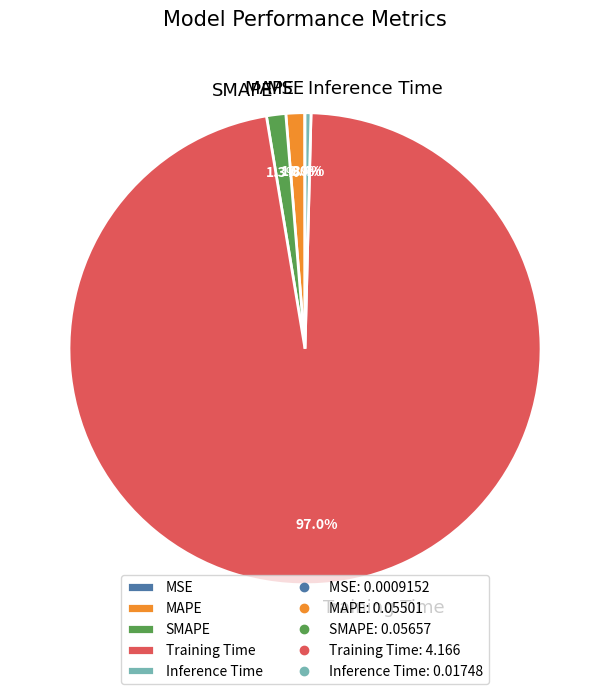

Do Training Time and MAPE together represent more than half of the pie?

Yes